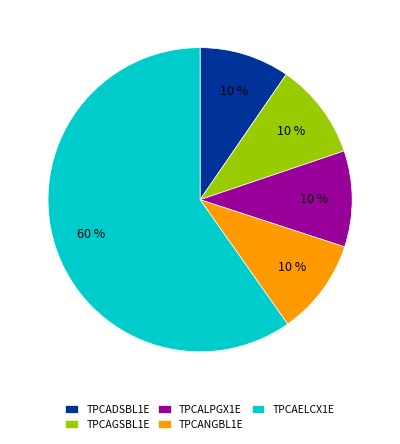

Is there a majority slice in this chart?

Yes